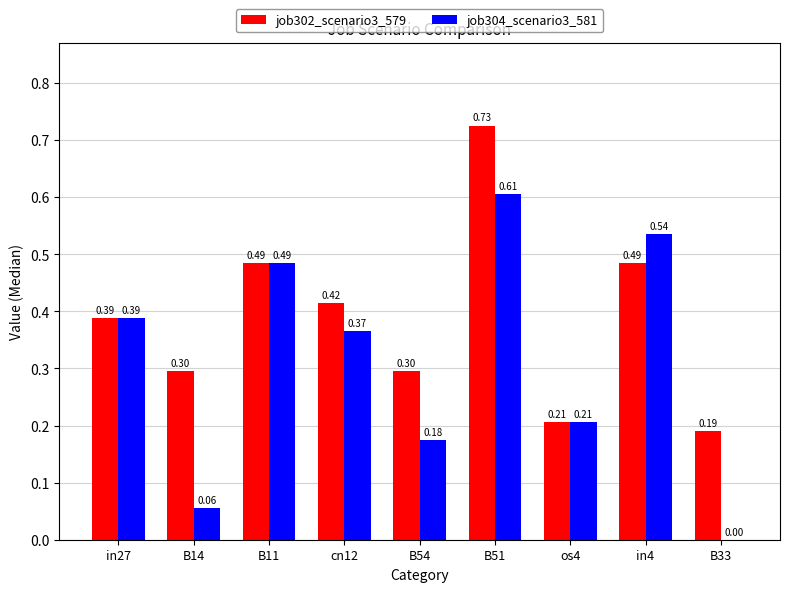

What is the sum of all job302_scenario3_579 values?

3.5